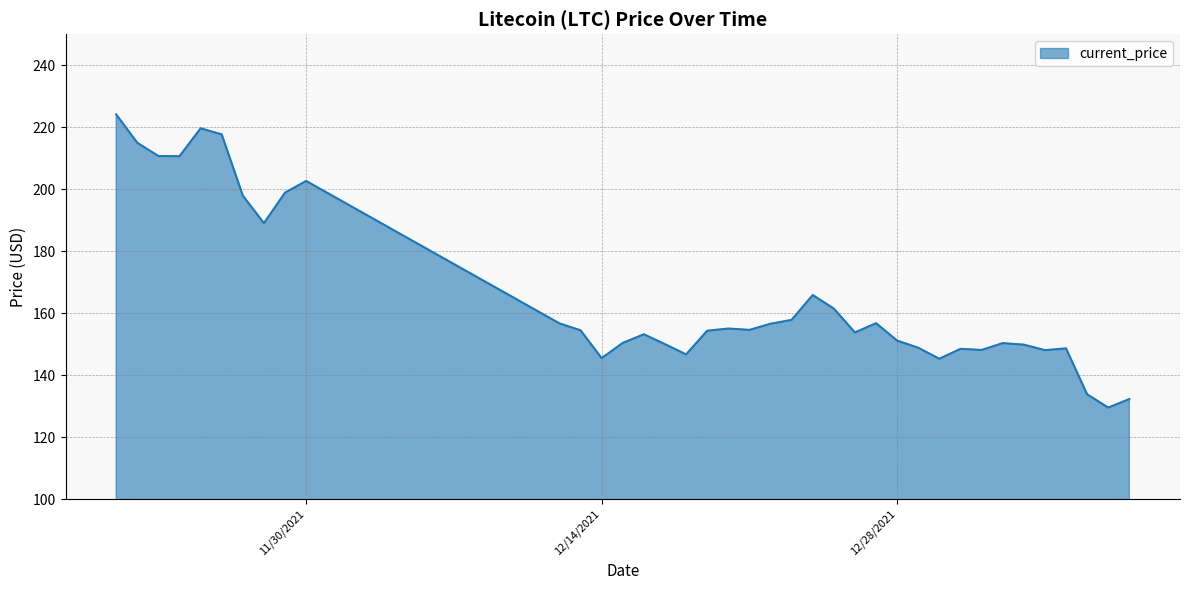

What is the maximum value shown in the chart?

224.1